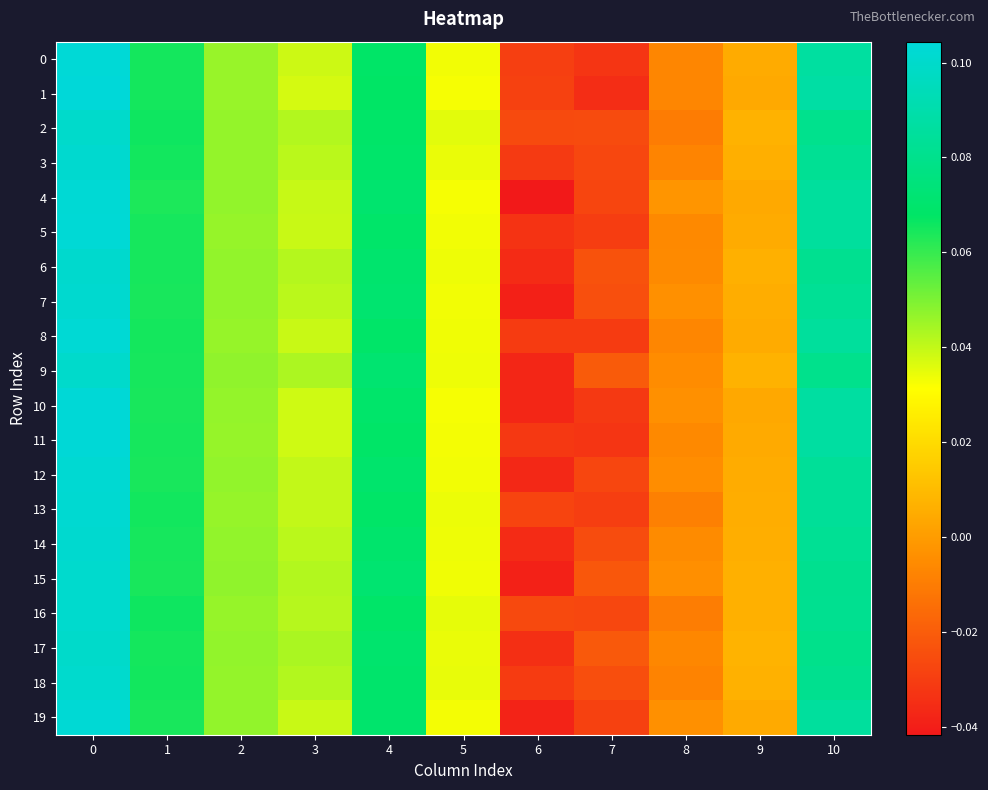

Reading left to right, list all the values displayed in this chart.

0: 0=0.1	1=0.1	2=0.0	3=0.0	4=0.1	5=0.0	6=-0.0	7=-0.0	8=-0.0	9=0.0	10=0.1
1: 0=0.1	1=0.1	2=0.0	3=0.0	4=0.1	5=0.0	6=-0.0	7=-0.0	8=-0.0	9=0.0	10=0.1
2: 0=0.1	1=0.1	2=0.0	3=0.0	4=0.1	5=0.0	6=-0.0	7=-0.0	8=-0.0	9=0.0	10=0.1
3: 0=0.1	1=0.1	2=0.0	3=0.0	4=0.1	5=0.0	6=-0.0	7=-0.0	8=-0.0	9=0.0	10=0.1
4: 0=0.1	1=0.1	2=0.0	3=0.0	4=0.1	5=0.0	6=-0.0	7=-0.0	8=-0.0	9=0.0	10=0.1
5: 0=0.1	1=0.1	2=0.0	3=0.0	4=0.1	5=0.0	6=-0.0	7=-0.0	8=-0.0	9=0.0	10=0.1
6: 0=0.1	1=0.1	2=0.0	3=0.0	4=0.1	5=0.0	6=-0.0	7=-0.0	8=-0.0	9=0.0	10=0.1
7: 0=0.1	1=0.1	2=0.0	3=0.0	4=0.1	5=0.0	6=-0.0	7=-0.0	8=-0.0	9=0.0	10=0.1
8: 0=0.1	1=0.1	2=0.0	3=0.0	4=0.1	5=0.0	6=-0.0	7=-0.0	8=-0.0	9=0.0	10=0.1
9: 0=0.1	1=0.1	2=0.0	3=0.0	4=0.1	5=0.0	6=-0.0	7=-0.0	8=-0.0	9=0.0	10=0.1
10: 0=0.1	1=0.1	2=0.0	3=0.0	4=0.1	5=0.0	6=-0.0	7=-0.0	8=-0.0	9=0.0	10=0.1
11: 0=0.1	1=0.1	2=0.0	3=0.0	4=0.1	5=0.0	6=-0.0	7=-0.0	8=-0.0	9=0.0	10=0.1
12: 0=0.1	1=0.1	2=0.0	3=0.0	4=0.1	5=0.0	6=-0.0	7=-0.0	8=-0.0	9=0.0	10=0.1
13: 0=0.1	1=0.1	2=0.0	3=0.0	4=0.1	5=0.0	6=-0.0	7=-0.0	8=-0.0	9=0.0	10=0.1
14: 0=0.1	1=0.1	2=0.0	3=0.0	4=0.1	5=0.0	6=-0.0	7=-0.0	8=-0.0	9=0.0	10=0.1
15: 0=0.1	1=0.1	2=0.0	3=0.0	4=0.1	5=0.0	6=-0.0	7=-0.0	8=-0.0	9=0.0	10=0.1
16: 0=0.1	1=0.1	2=0.0	3=0.0	4=0.1	5=0.0	6=-0.0	7=-0.0	8=-0.0	9=0.0	10=0.1
17: 0=0.1	1=0.1	2=0.0	3=0.0	4=0.1	5=0.0	6=-0.0	7=-0.0	8=-0.0	9=0.0	10=0.1
18: 0=0.1	1=0.1	2=0.0	3=0.0	4=0.1	5=0.0	6=-0.0	7=-0.0	8=-0.0	9=0.0	10=0.1
19: 0=0.1	1=0.1	2=0.0	3=0.0	4=0.1	5=0.0	6=-0.0	7=-0.0	8=-0.0	9=0.0	10=0.1